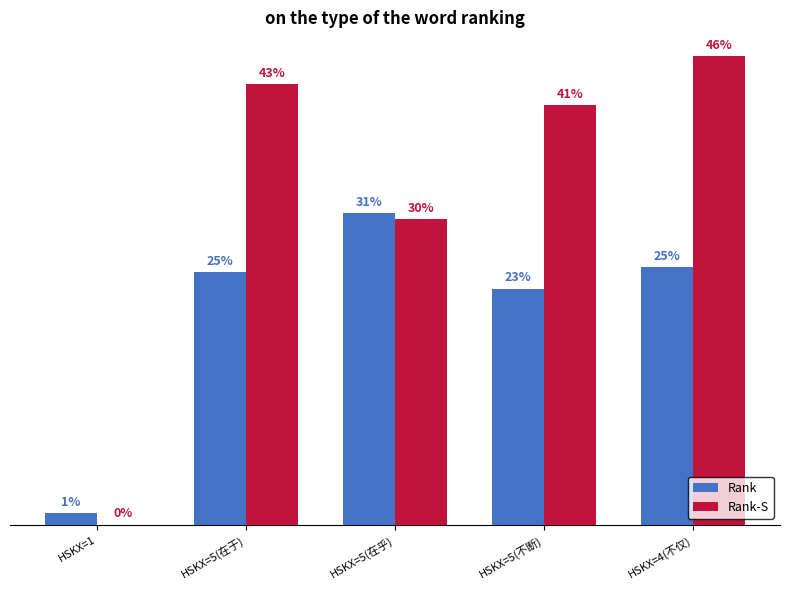

Rank the series by their maximum value, from highest to lowest.

Rank-S, Rank